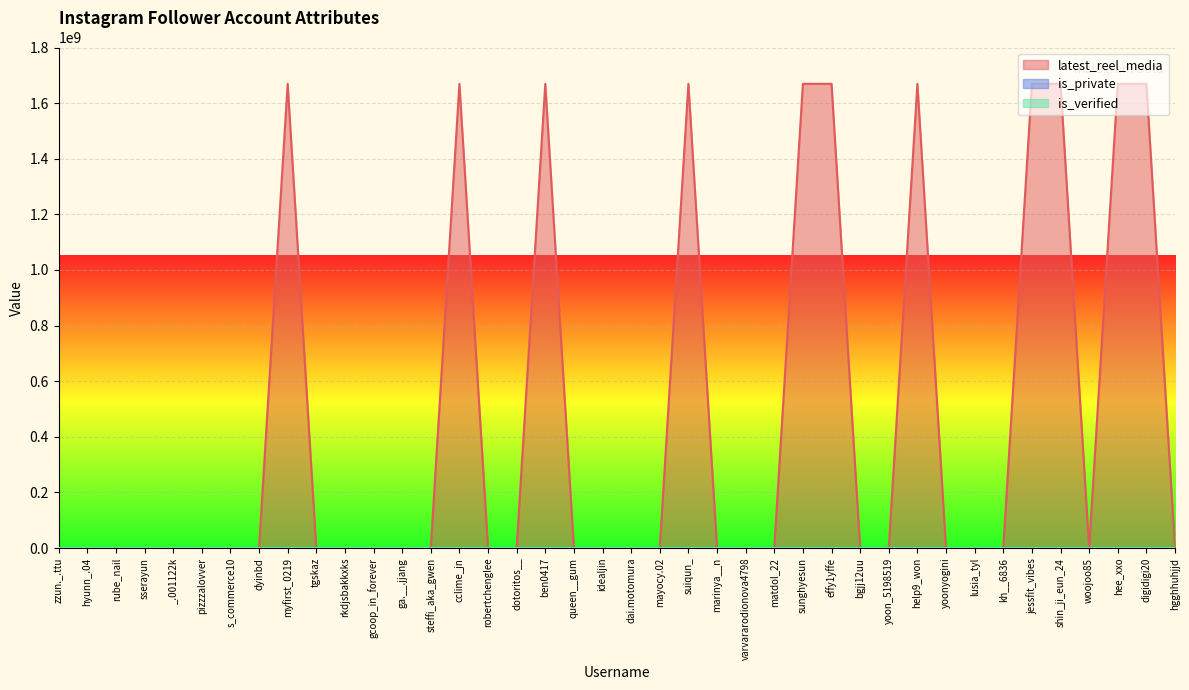

The value of is_private at zzun._.ttu is 1. True or false?

True